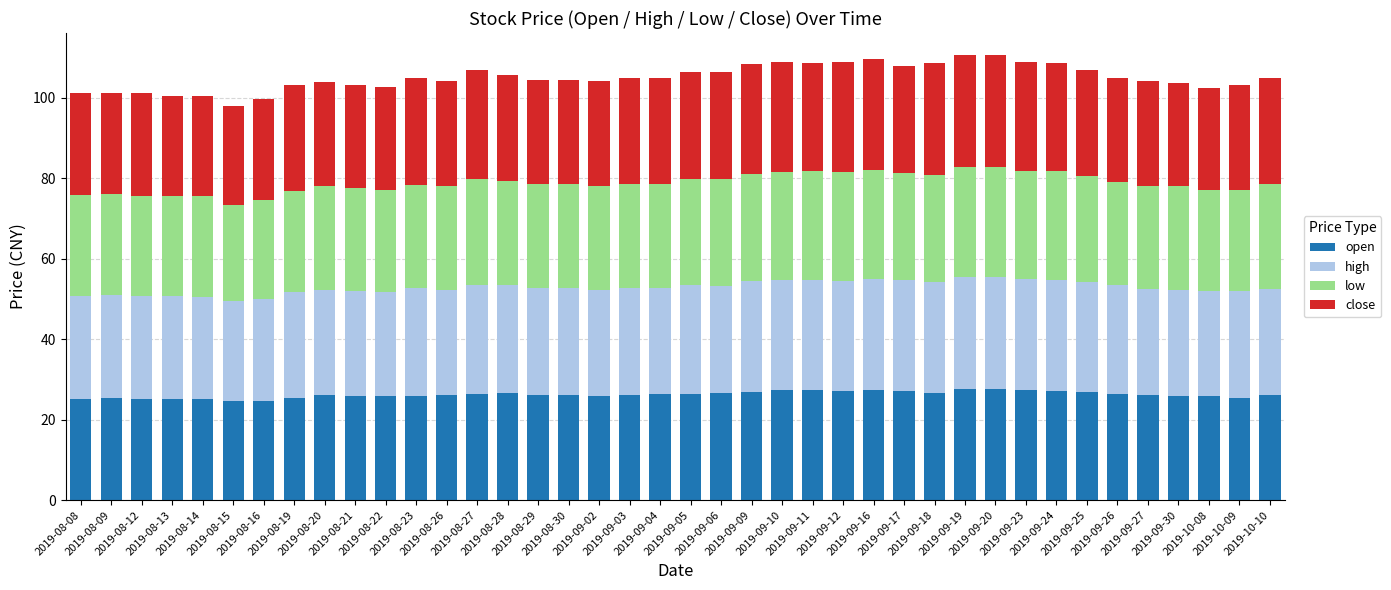

What is the maximum value for open?

27.6